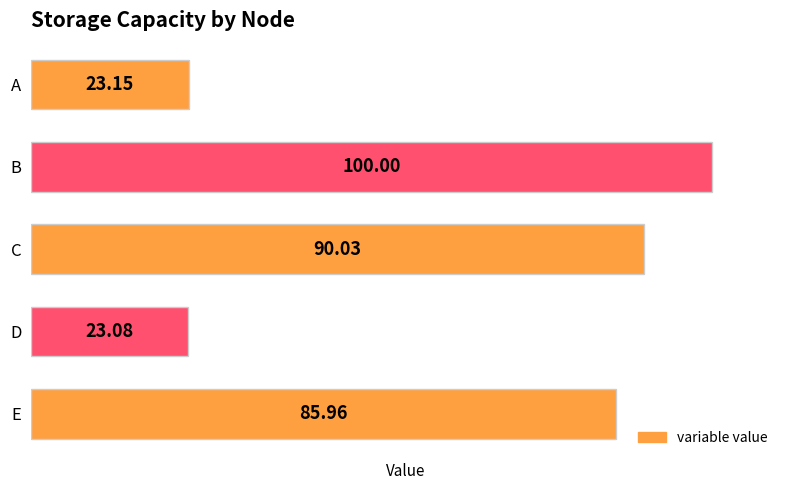

Which label corresponds to the largest value in the chart?

B